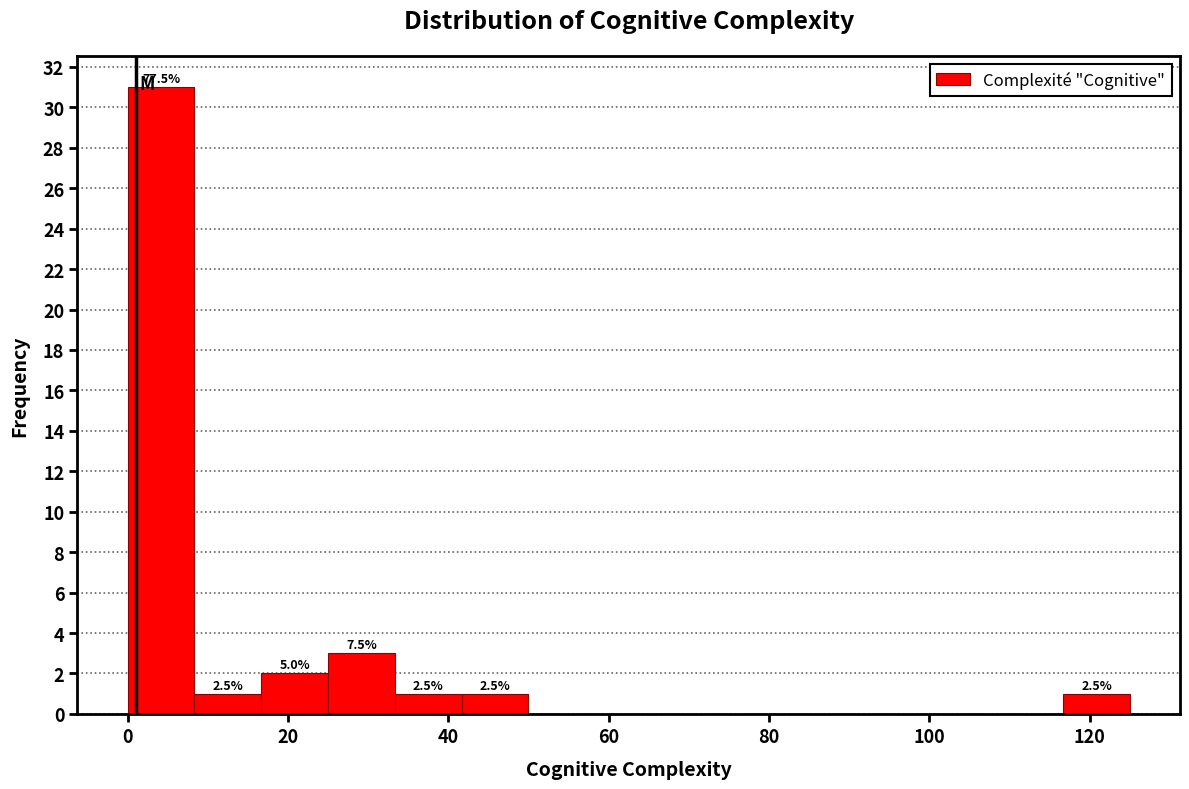

Which range on the x-axis has the tallest bar?

0 to 8